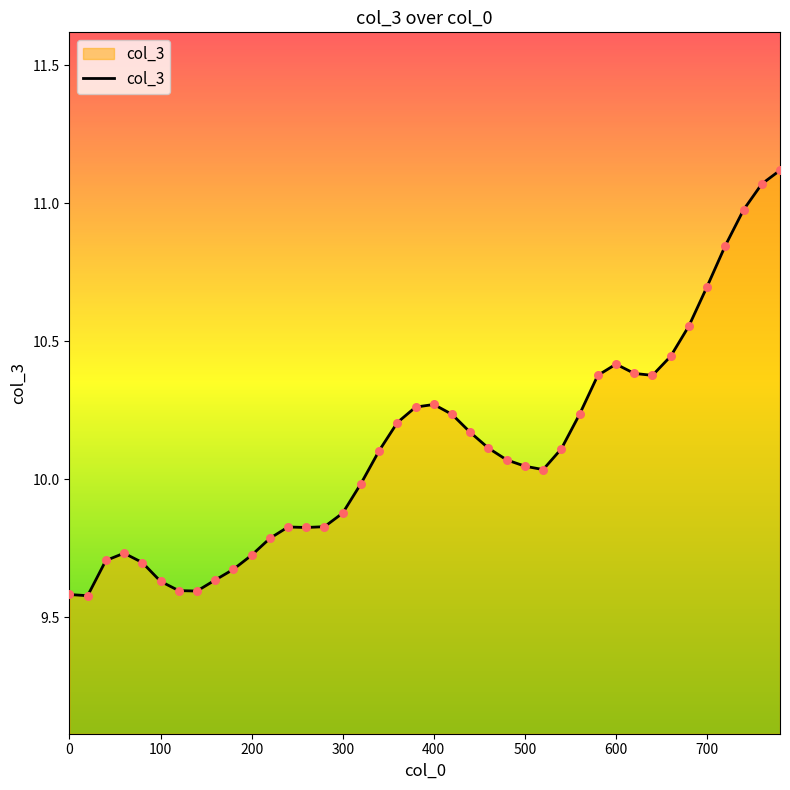

What is the difference between the maximum and minimum values?

1.5